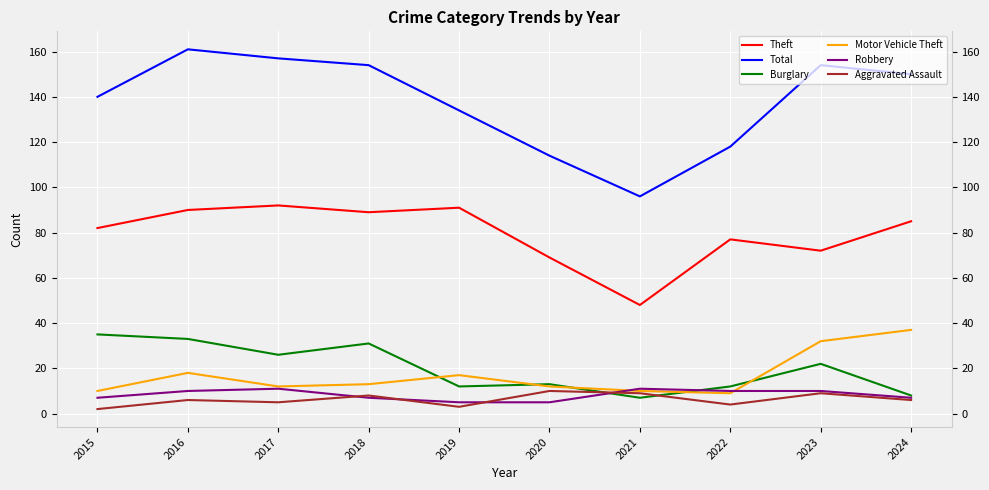

How many interior local peaks does the Robbery series have?

2